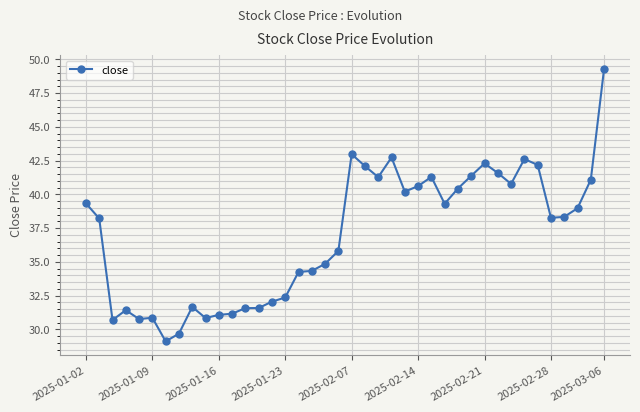

What is the greatest value displayed?

49.3